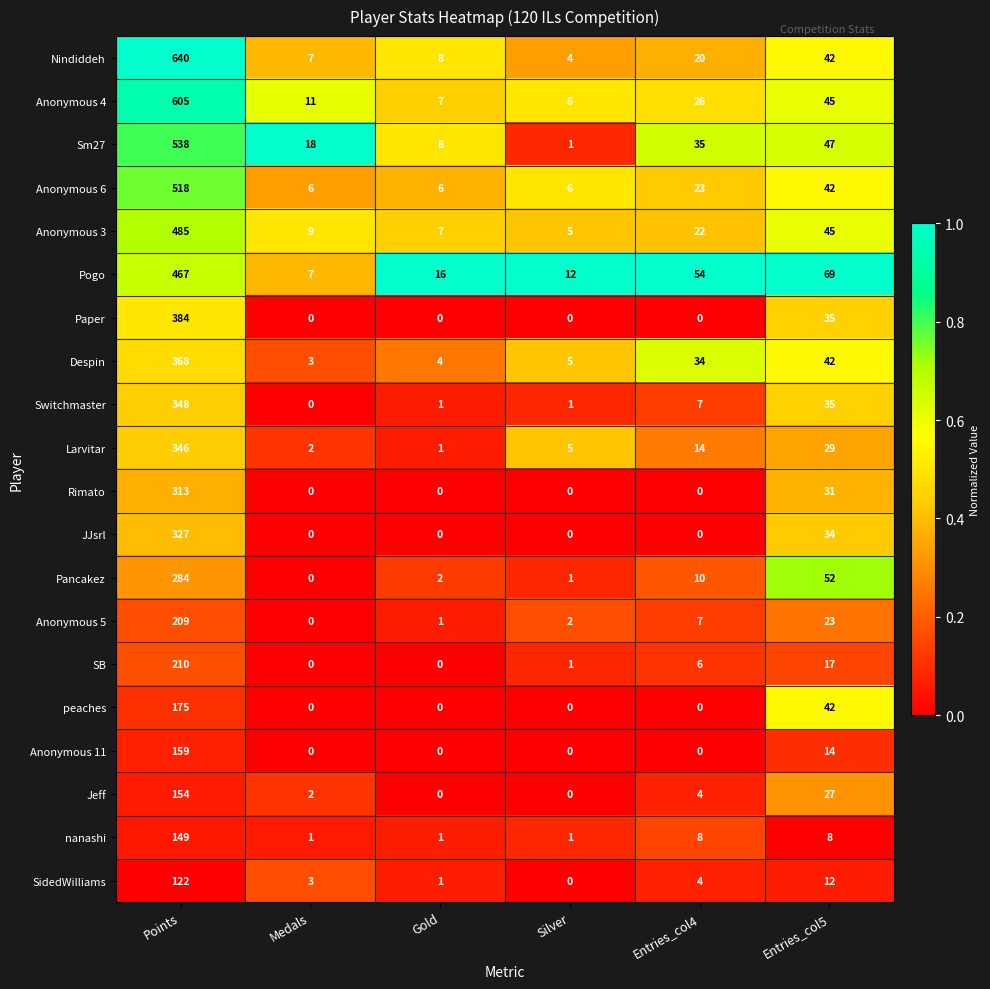

What is the average value of the Switchmaster series?

65